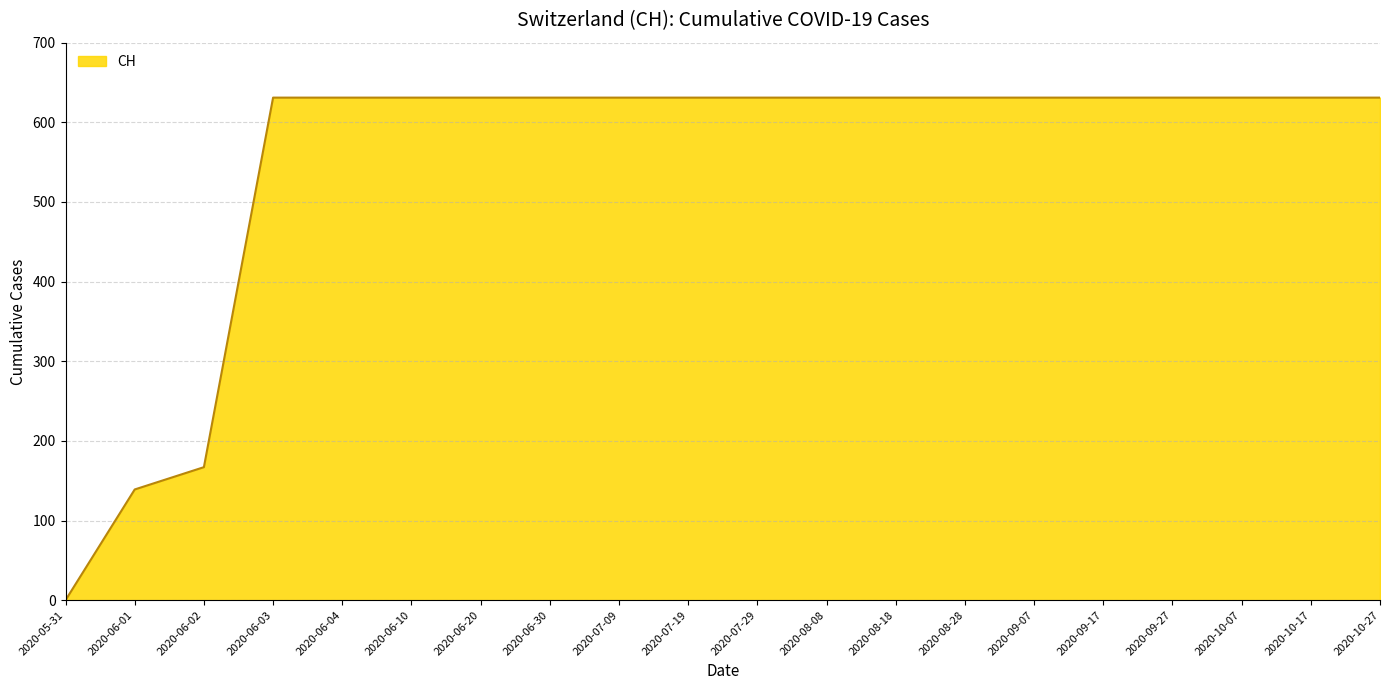

What is the change in value from 2020-06-01 to 2020-06-10?

+492